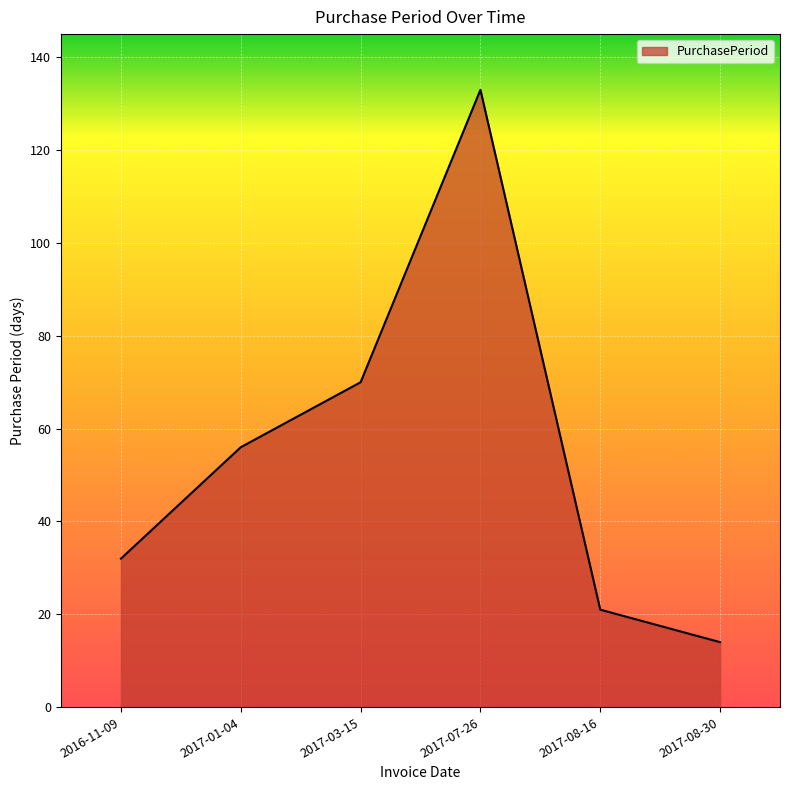

How many distinct data groups are displayed?

1